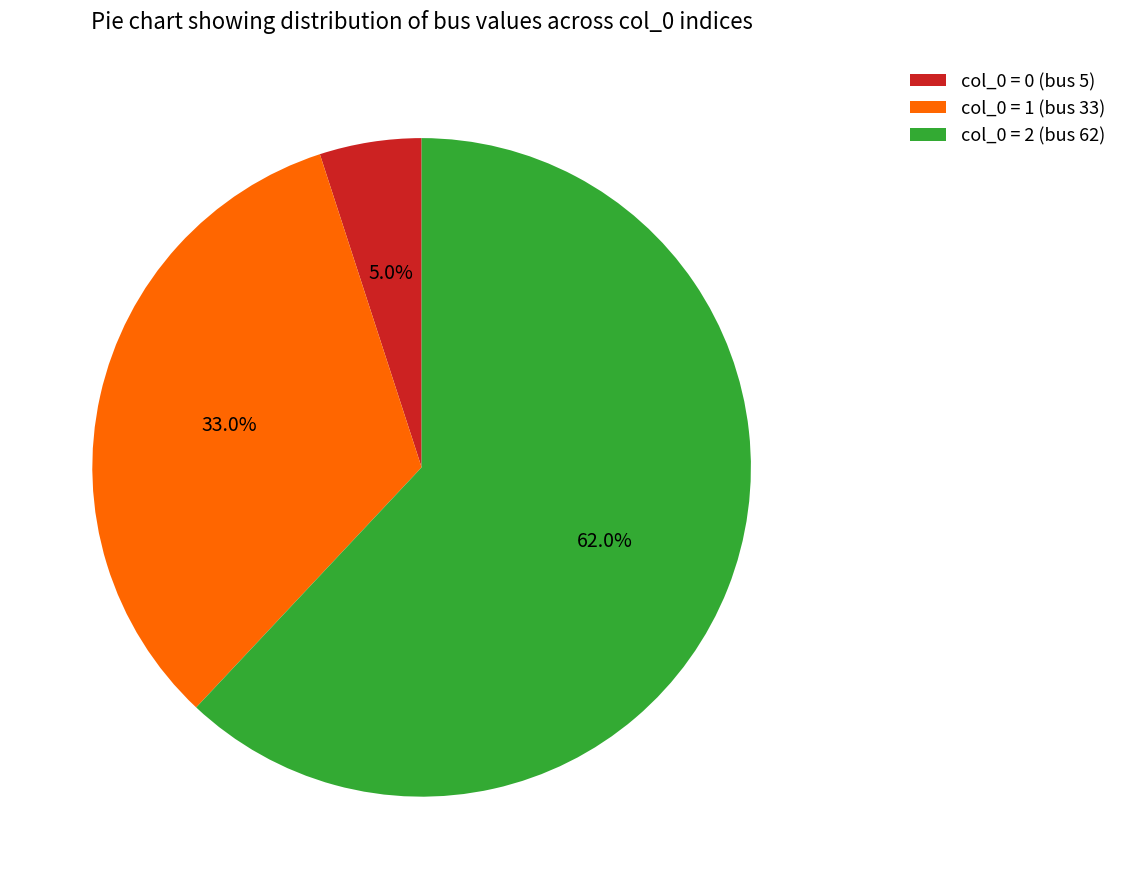

What is the majority slice?

col_0 = 2 (bus 62)